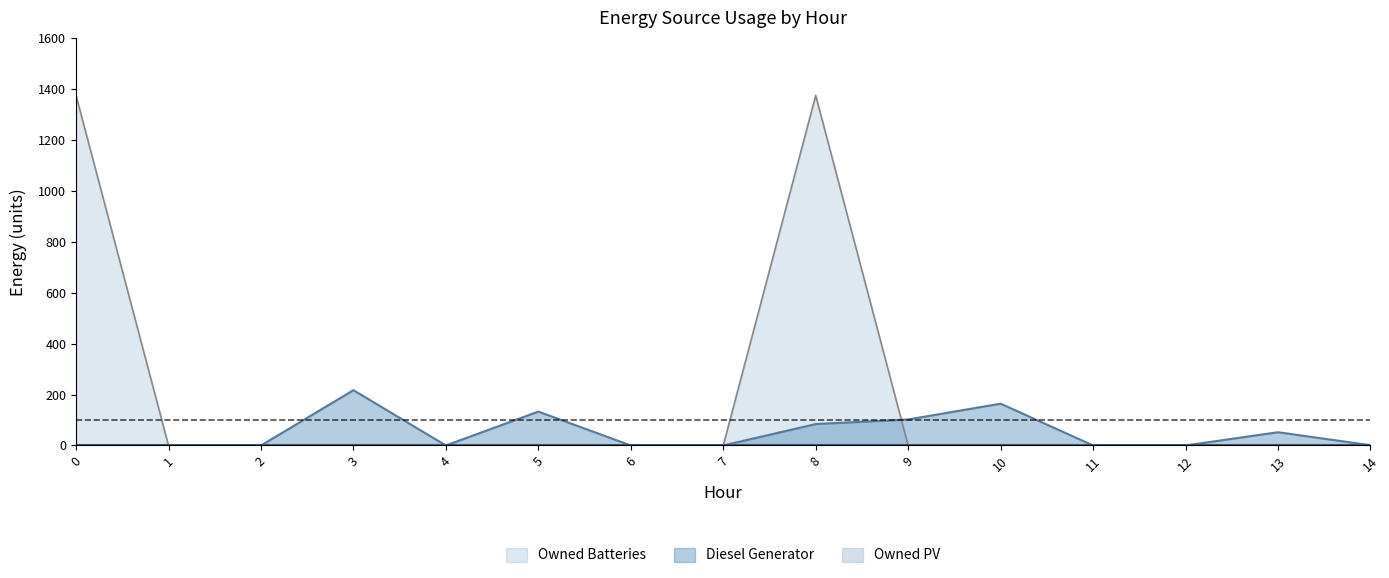

What is the approximate value of Owned Batteries at 8, to the nearest 50?

1350